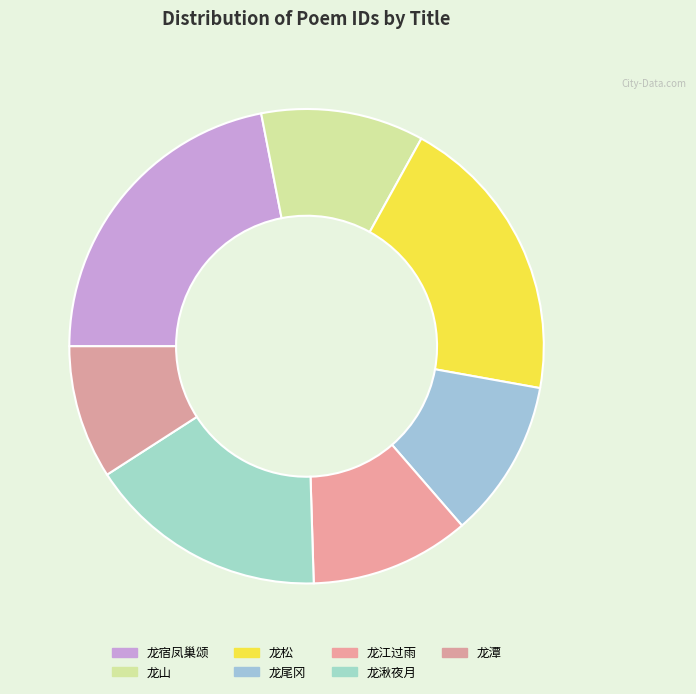

Rank the categories by value from lowest to highest.

游嵩山十三首 其七 龙潭, 桐川儒学杂咏十七首 其十七 龙尾冈, 汉中八景为朱景云宪副作 其七 龙江过雨, 休宁汊口十咏 其七 龙山, 开原八景 其七 龙湫夜月, 应百里李天益来求作奉川十咏似之 其七 龙松, 第四十七龙宿凤巢颂